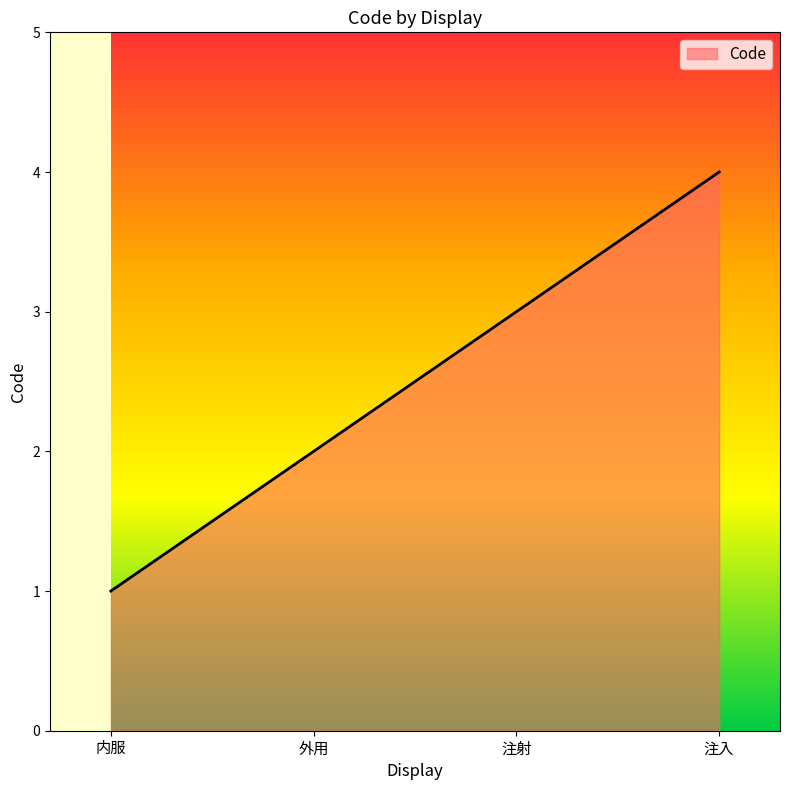

True or false: there are more than 2 points higher than both neighbors.

False